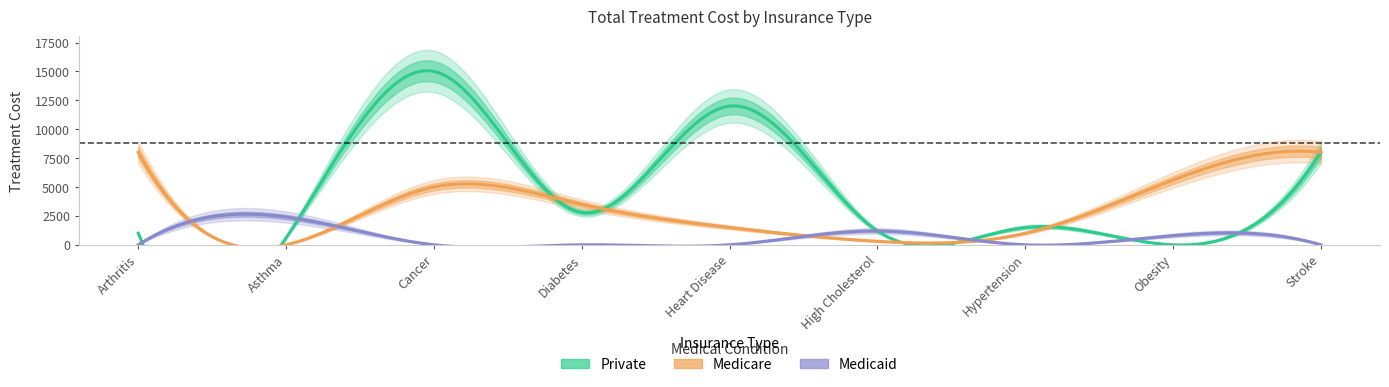

Which series changed the most between Arthritis and Stroke?

Private